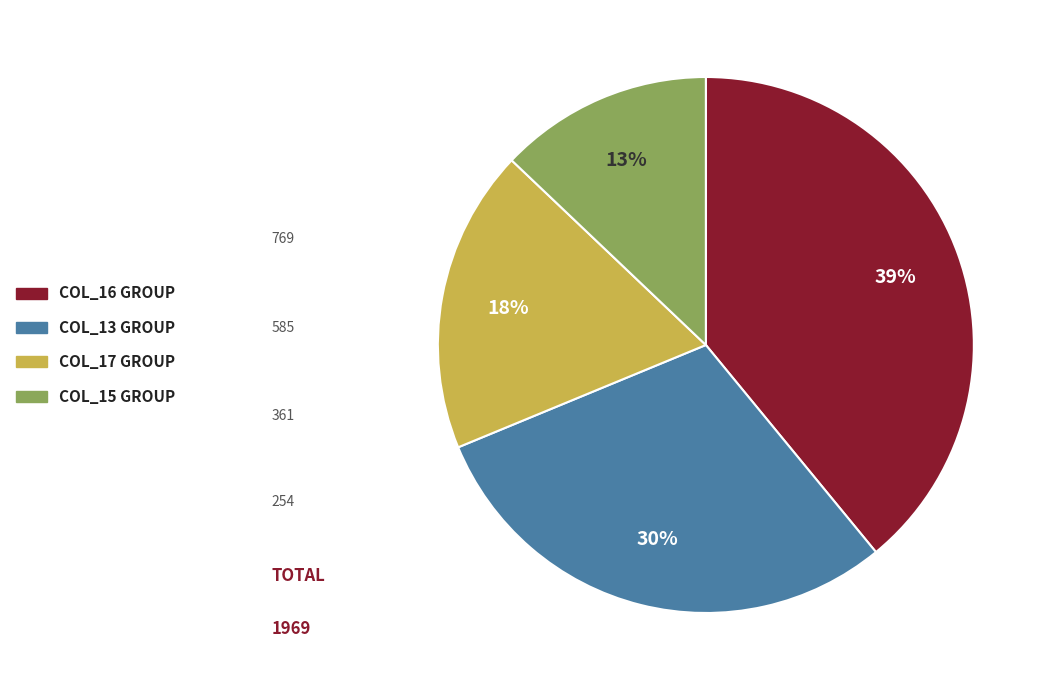

To the nearest percent, what is the average slice percentage?

25%